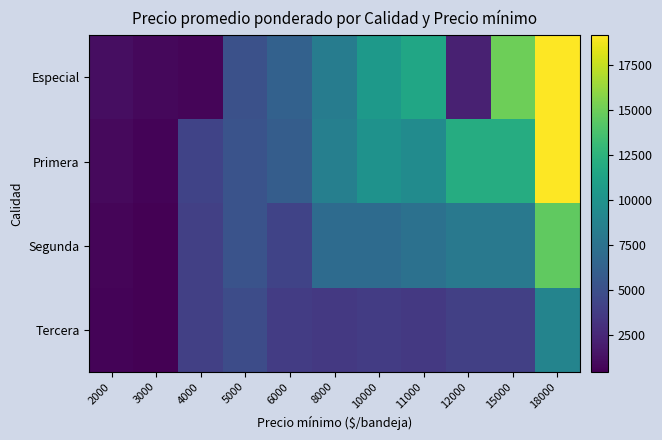

What is the spread (max minus min) of values at 2000?

501